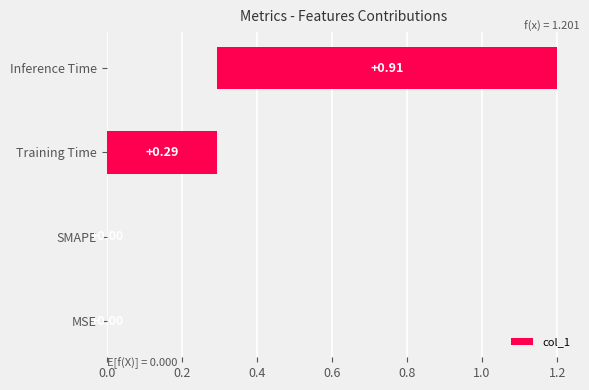

What is the difference between the maximum and minimum values?

0.9